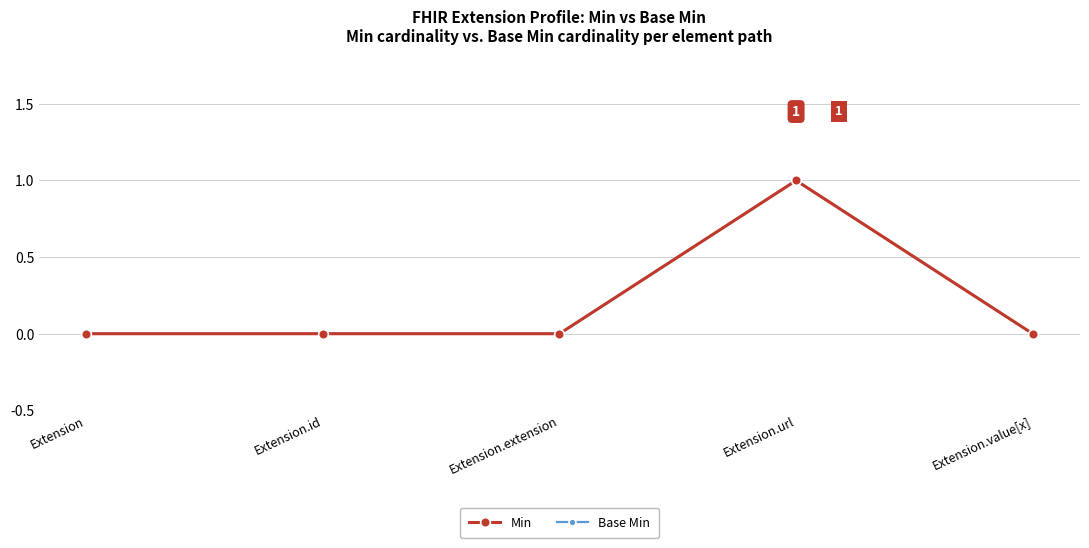

At Extension, list the series in order from smallest to largest.

Min, Base Min